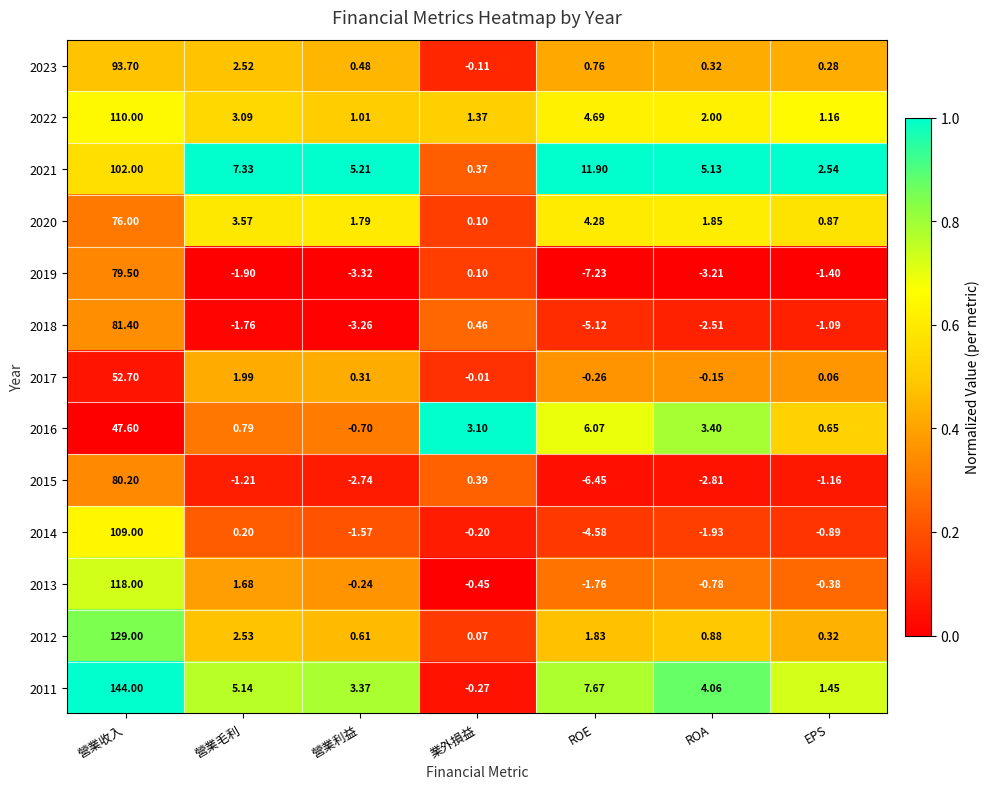

At which category is the sum across all series the highest?

營業收入